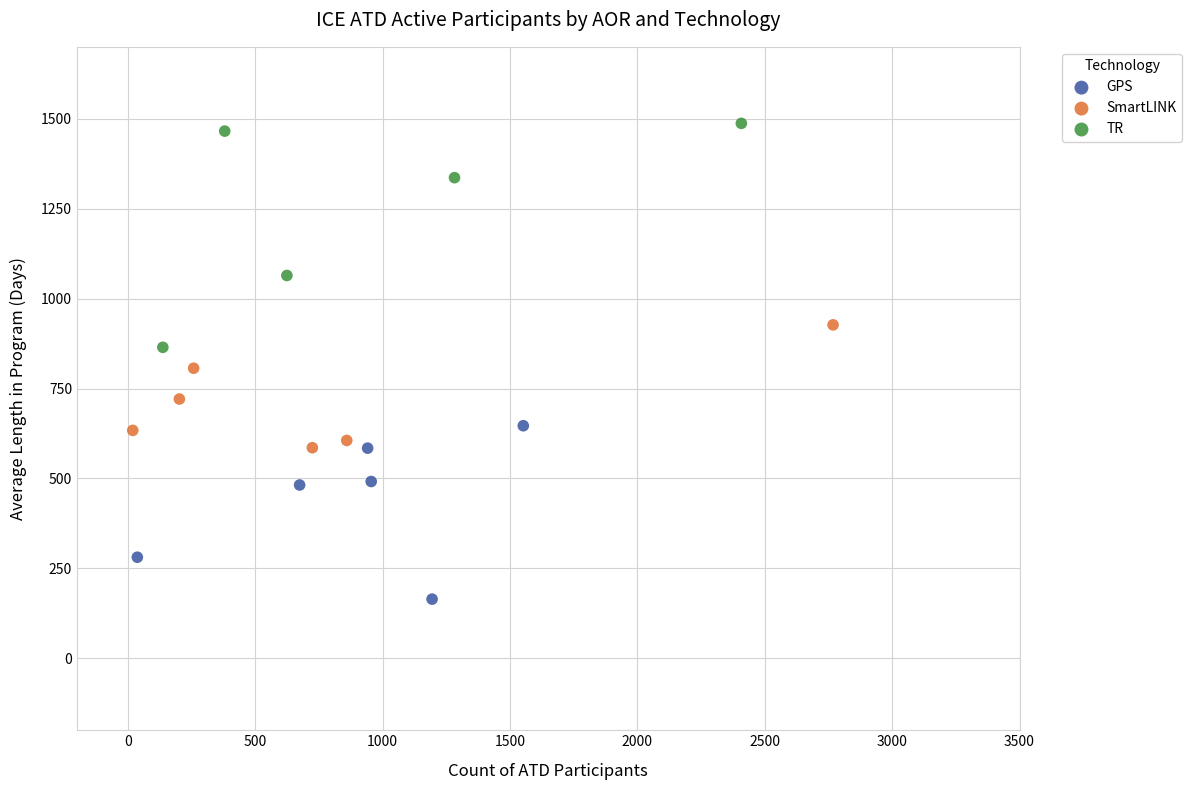

Which series has the largest Y range (max minus min)?

TR